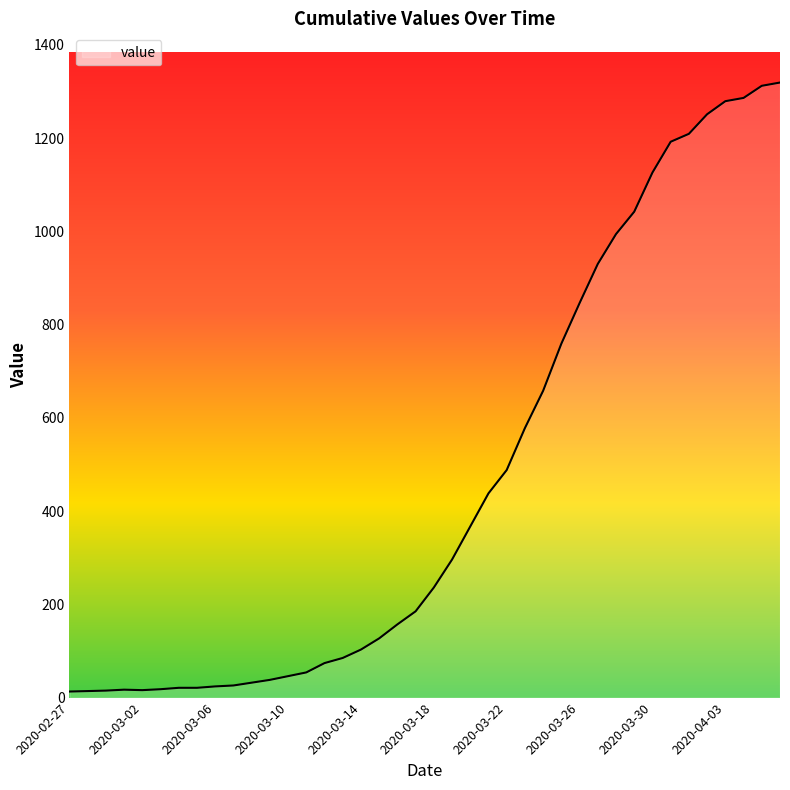

How many categories are shown in the chart?

40